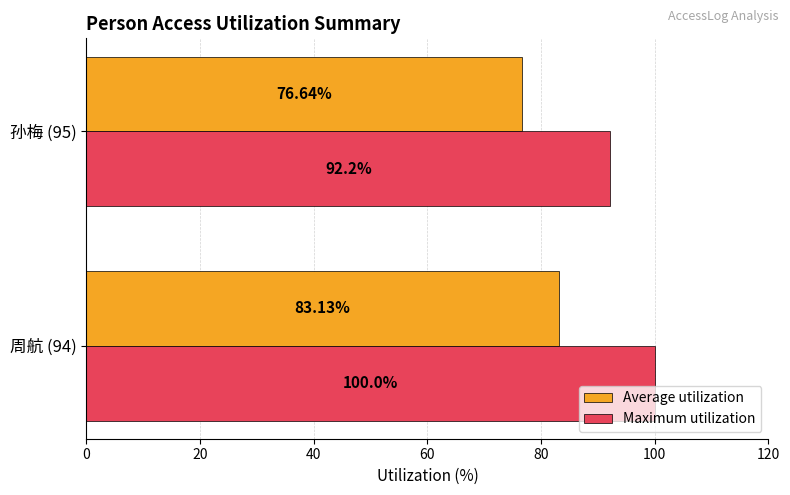

Rank the series at 周航 (94) from highest to lowest value.

Maximum utilization, Average utilization